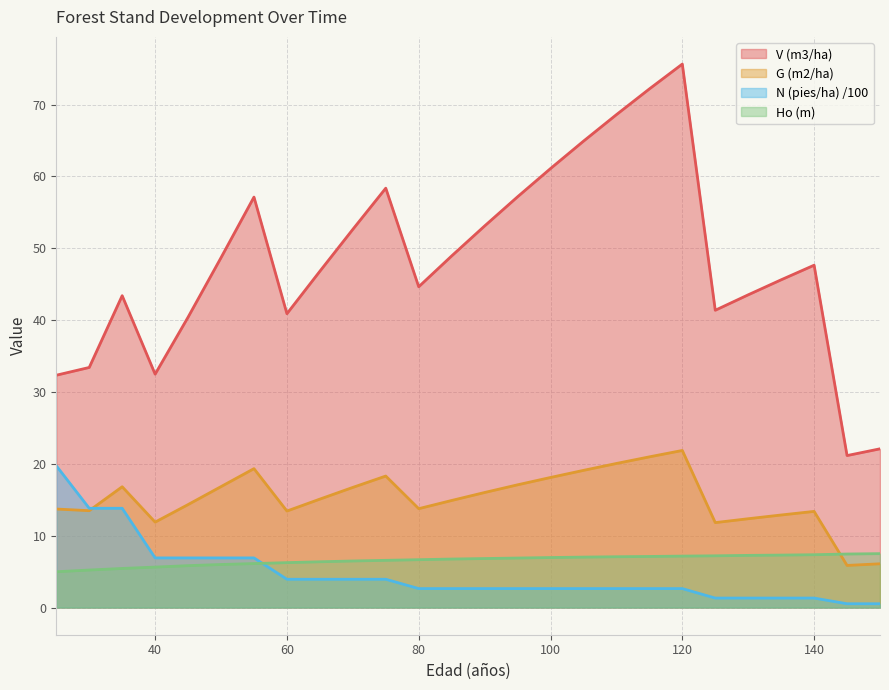

At which category is the sum across all series the highest?

120